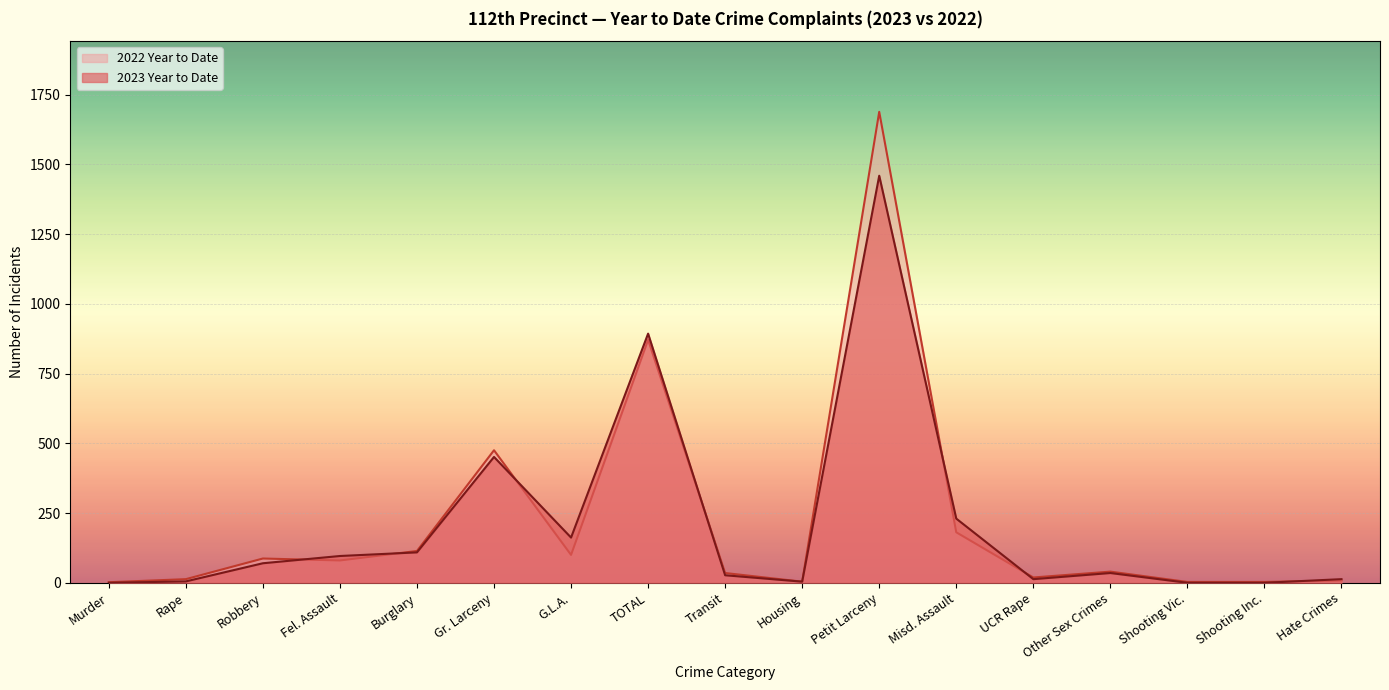

What is the difference between the 2023 Year to Date values at Shooting Inc. and Misd. Assault?

230